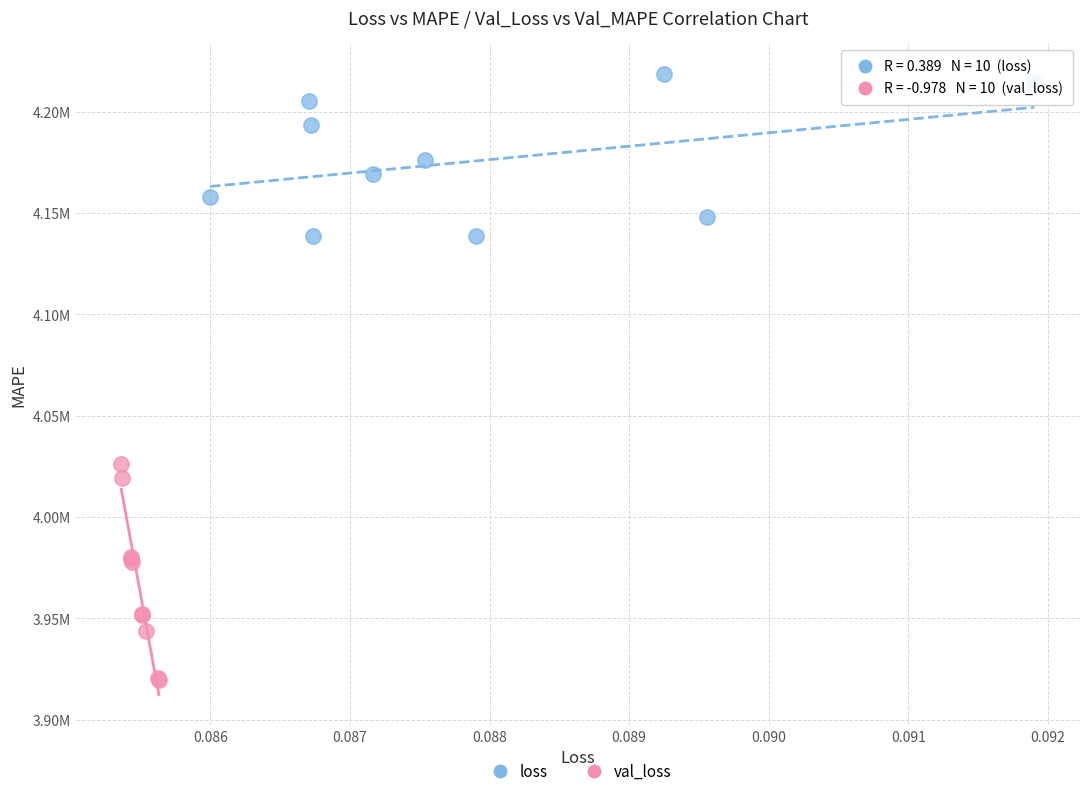

What are all the series names shown in the legend?

loss, val_loss